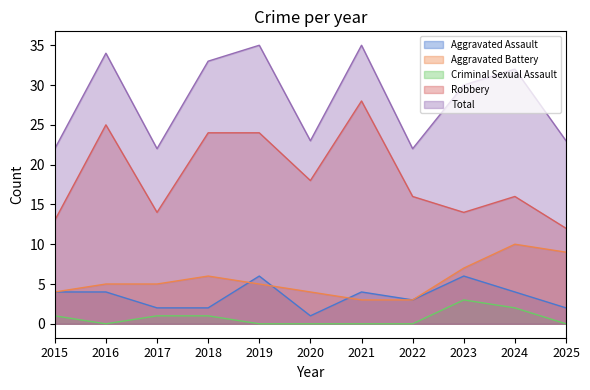

Between 2020 and 2023, which series saw the biggest shift?

Total